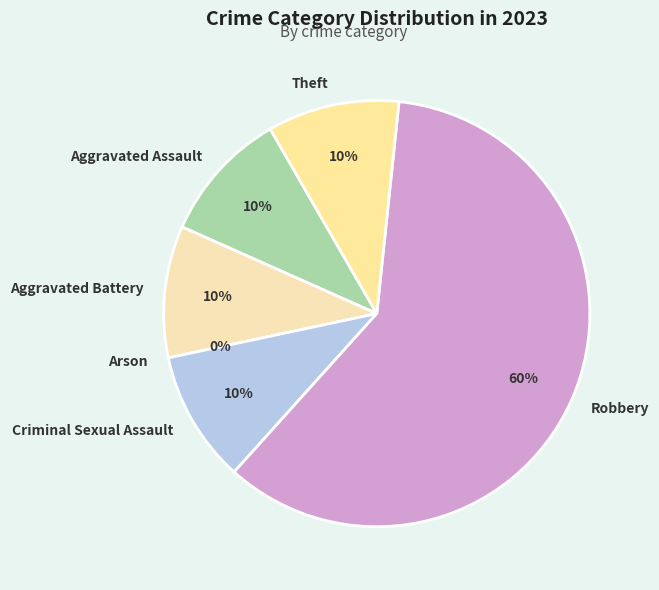

What is the change in value from Criminal Sexual Assault to Robbery?

+5